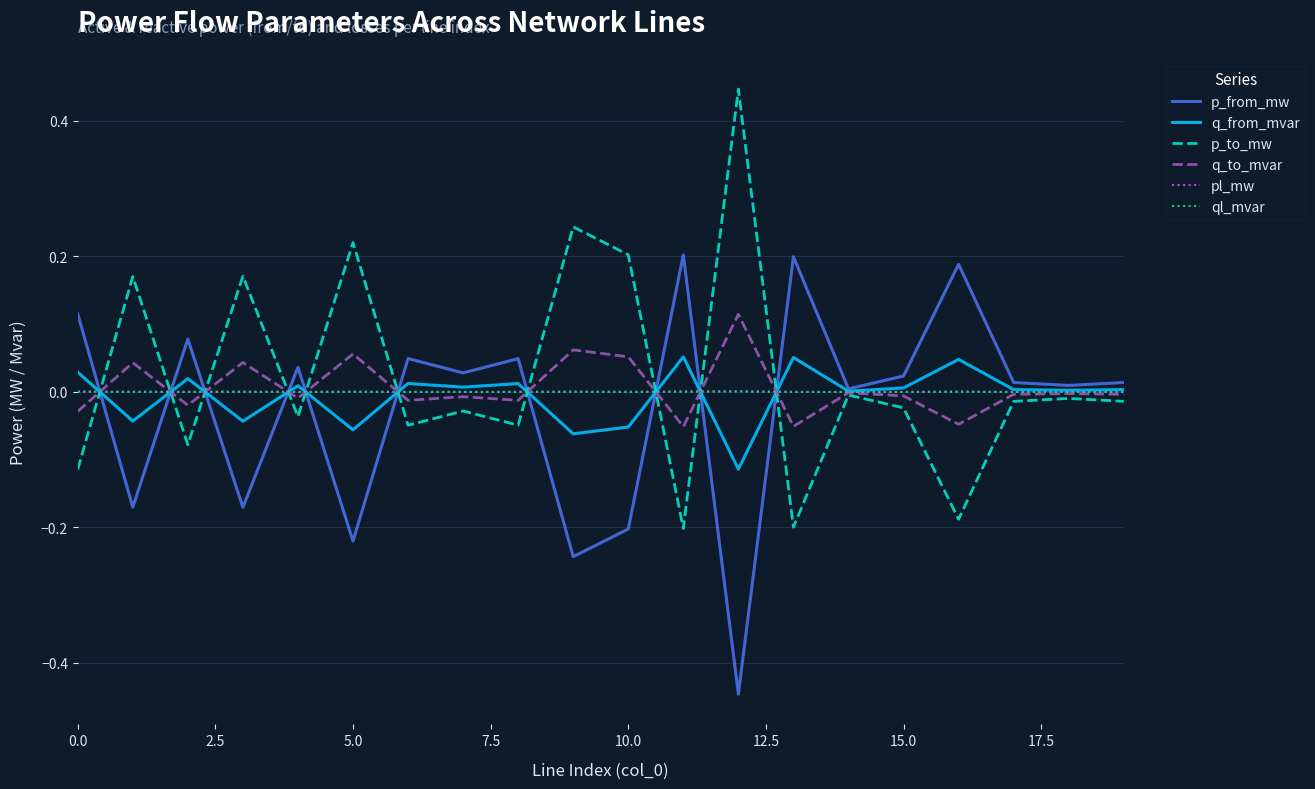

Which category has the highest value across all series?

12